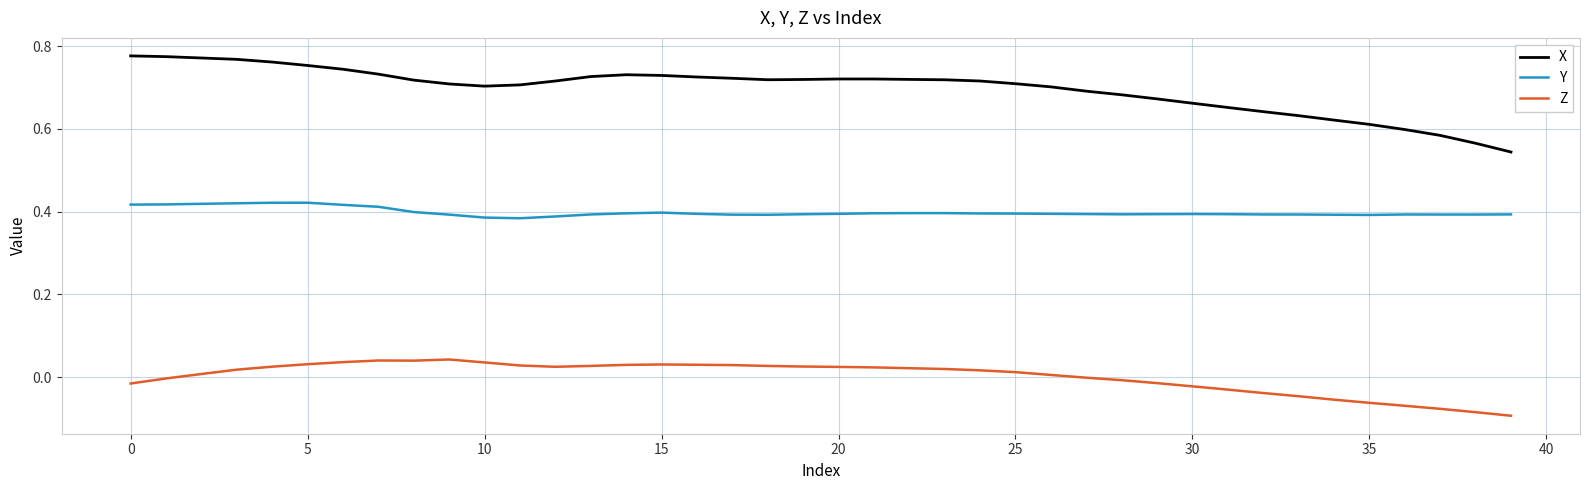

What is the sum of all Y values?

15.9